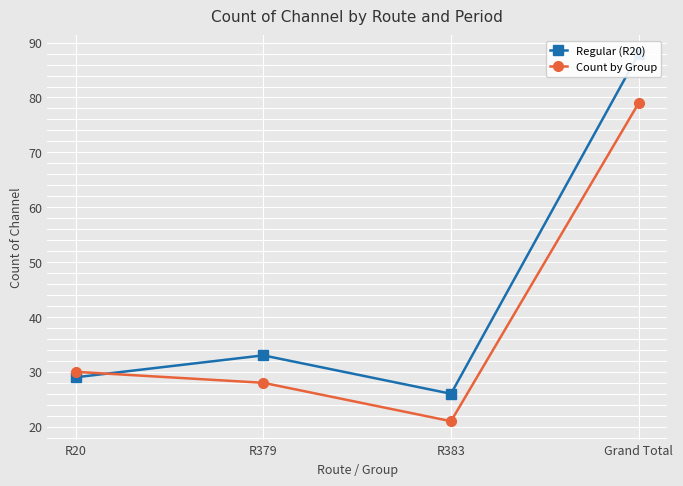

After their last crossing, which series has the higher values: Count by Group or Regular (R20)?

Regular (R20)